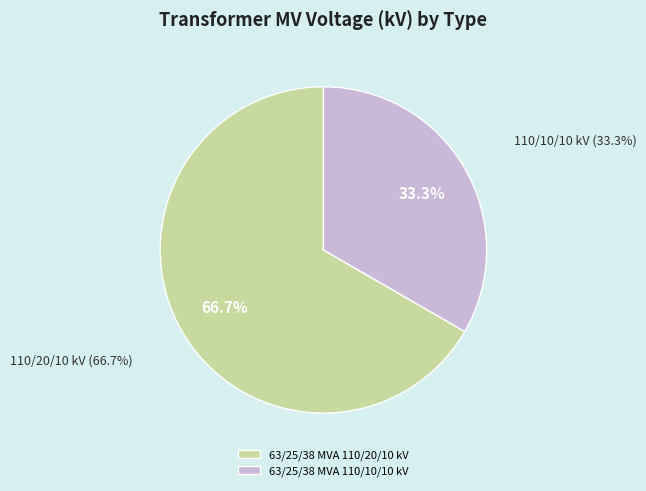

How many slices are in this pie chart?

2